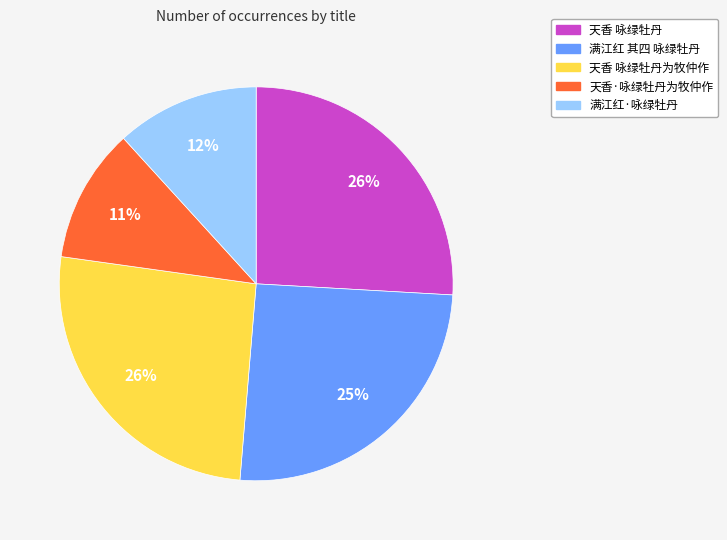

Approximately how many times larger is the value at 满江红·咏绿牡丹 compared to 天香 咏绿牡丹?

0.5